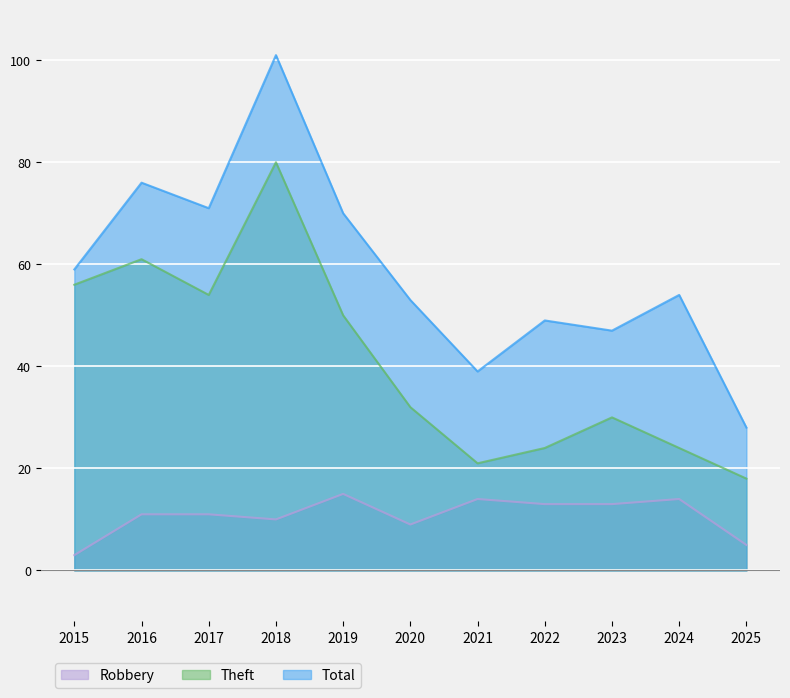

Where is Theft nearest to the value 49?

2019